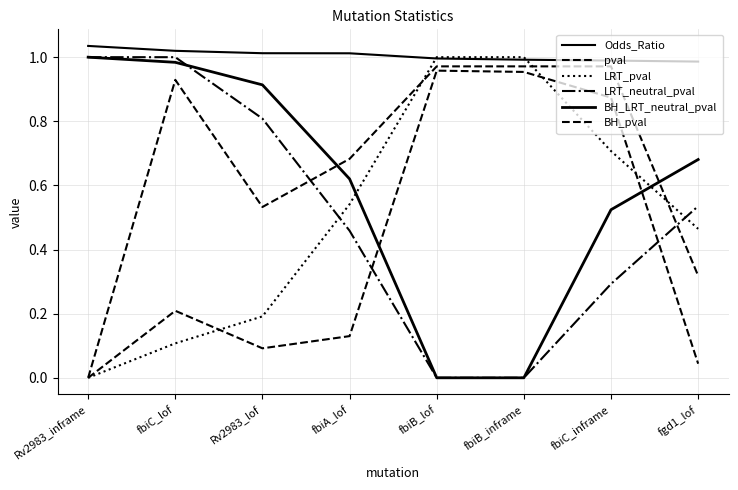

What is the difference between the highest and lowest values at fbiB_lof?

1.0